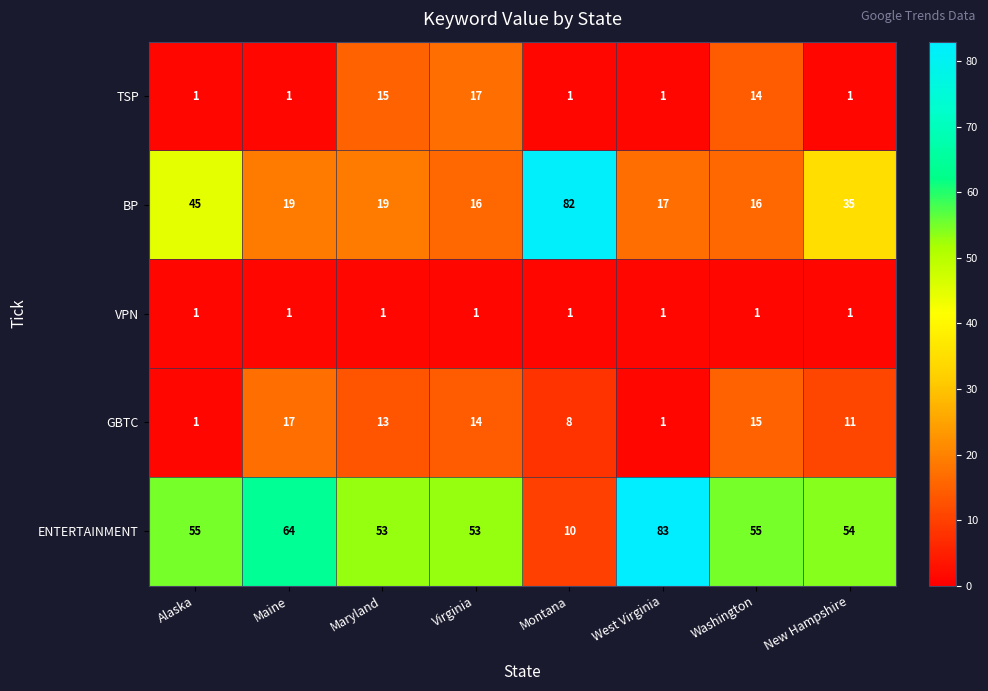

At which label does BP reach its peak?

Montana